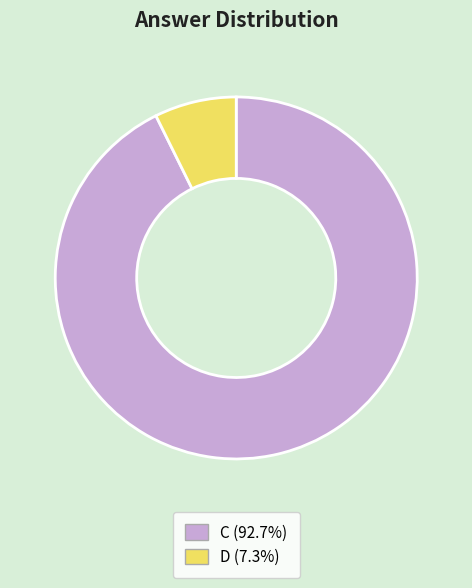

Which slice represents more than half of the pie?

C